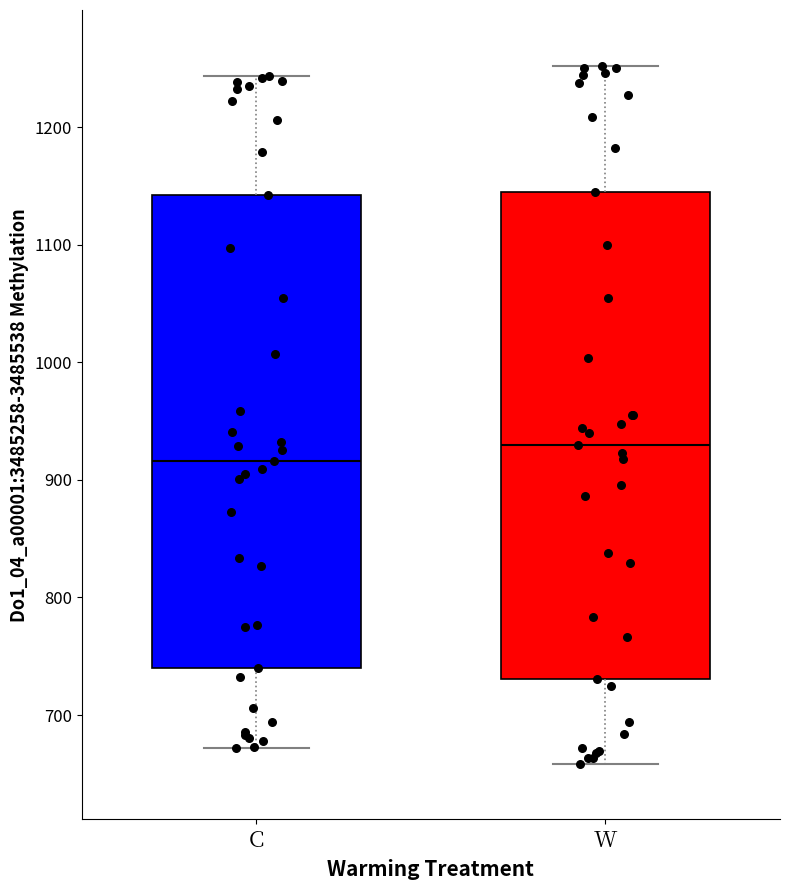

Which box is the tallest, from its lower edge to its upper edge?

W